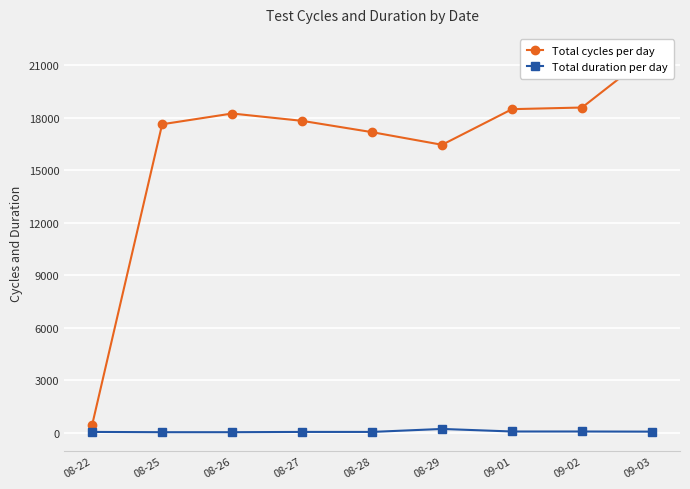

What is the label of the 3rd point from the left?

08-26